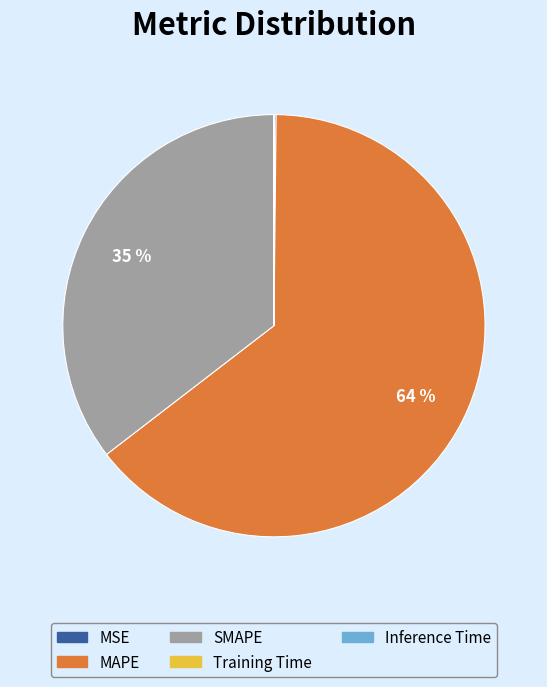

What is the largest slice in the pie chart?

MAPE